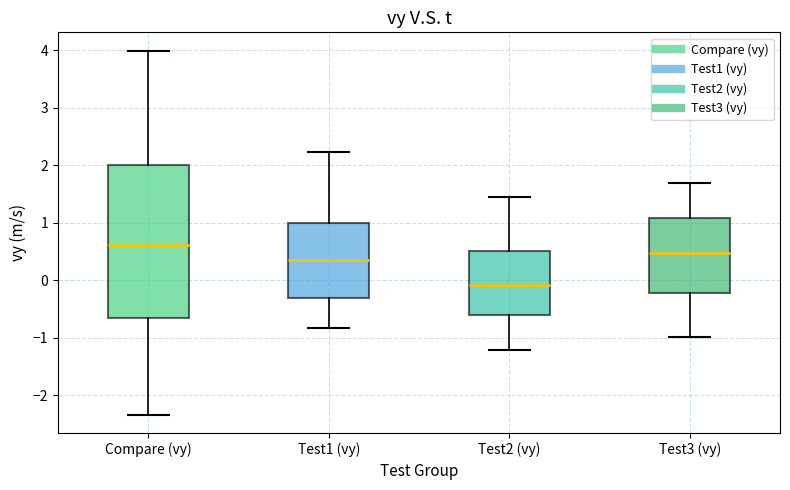

Which box's median line is the highest?

Compare (vy)